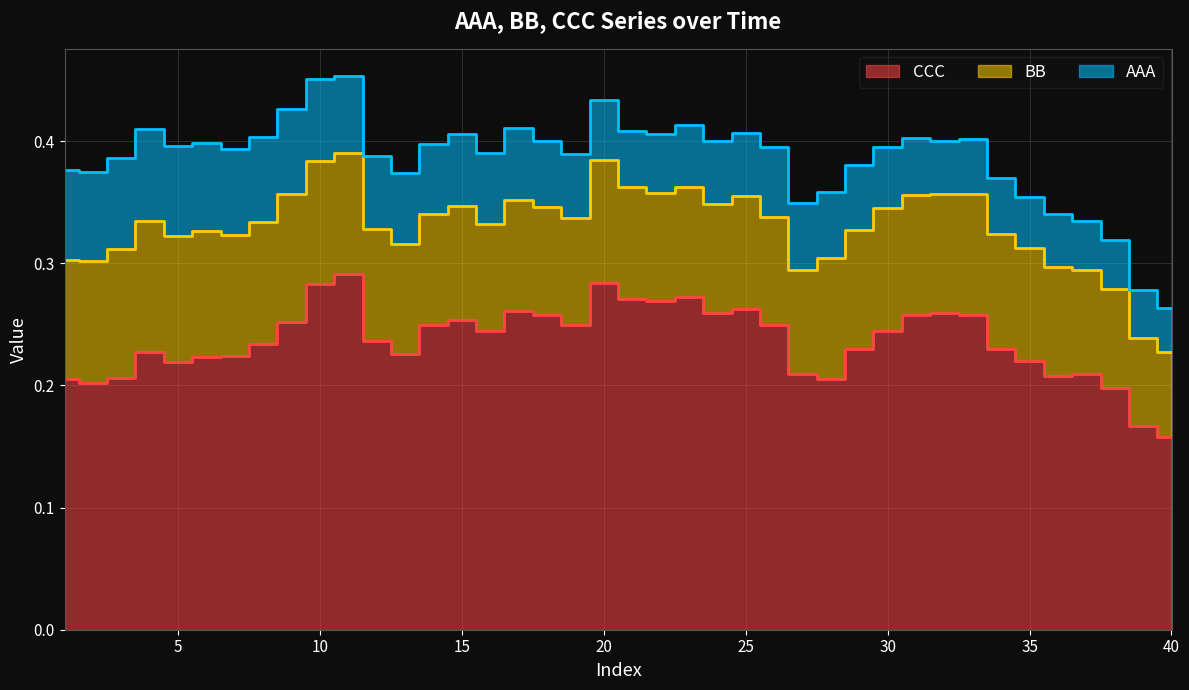

Between 23 and 11, which is larger?

11